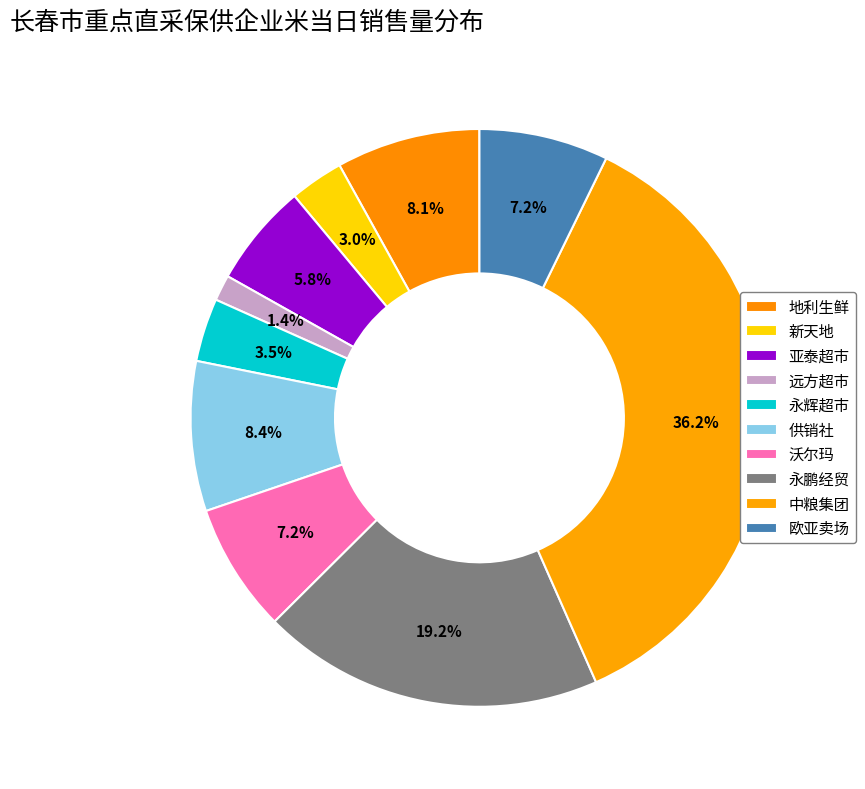

To the nearest percent, what percentage of the pie is 欧亚卖场?

7%